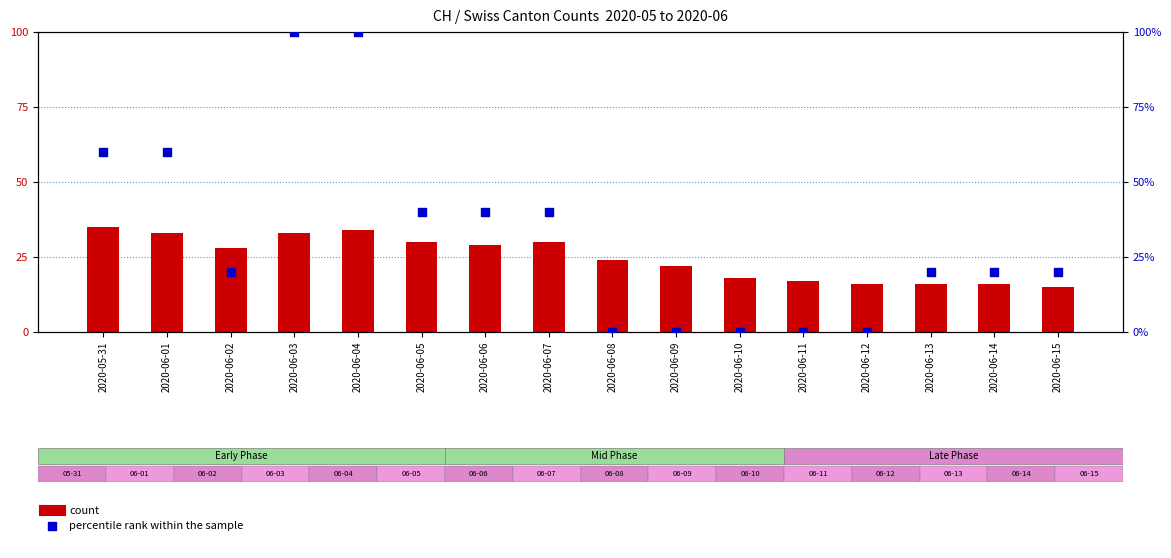

What are all the series names shown in the legend?

count, percentile rank within the sample